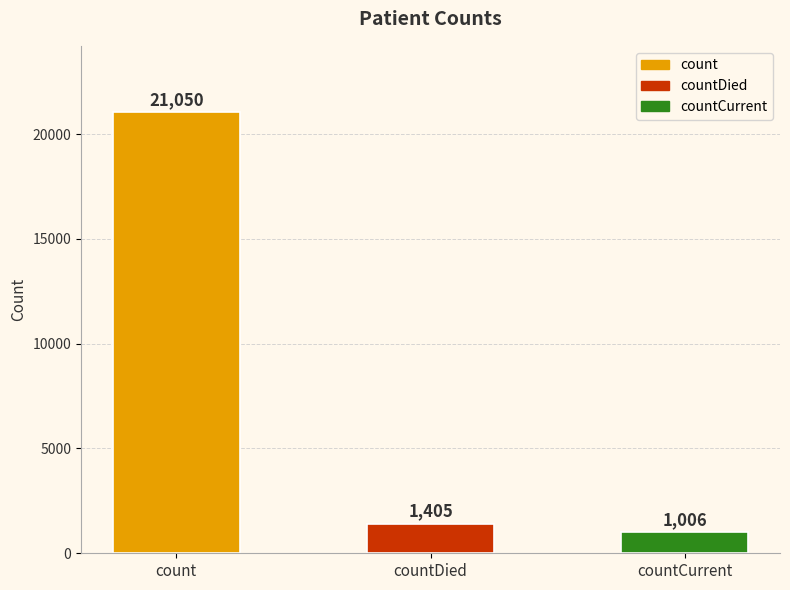

Reading left to right, what are all the values shown in this chart?

count=21050	countDied=1405	countCurrent=1006